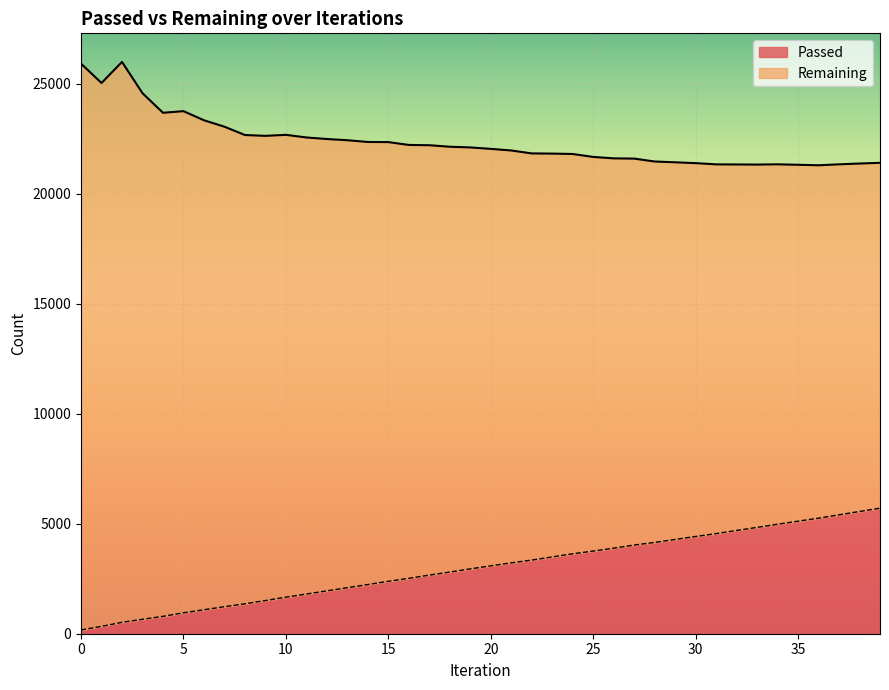

What is the value of the 30th point from the left?

4285